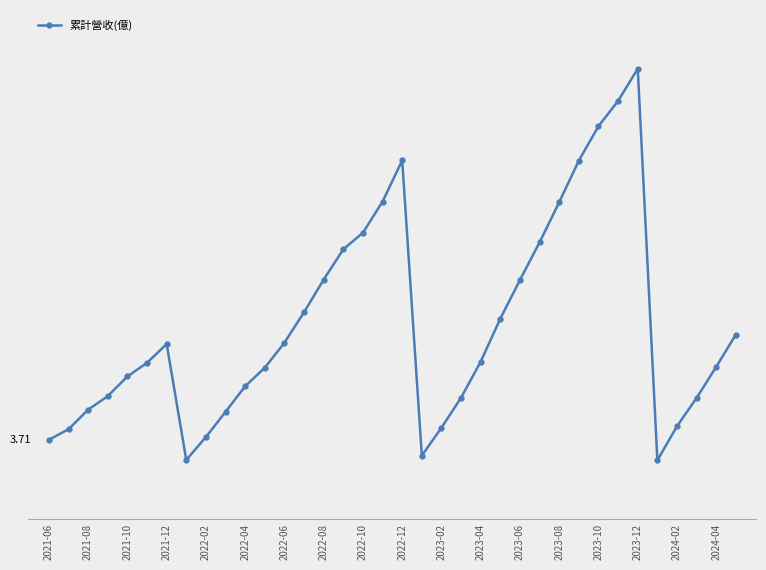

What is the minimum value shown in the chart?

2.3